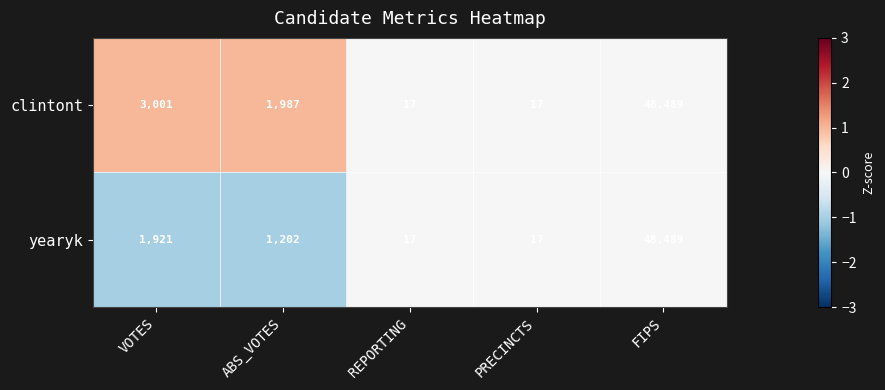

How many categories are shown in the chart?

5